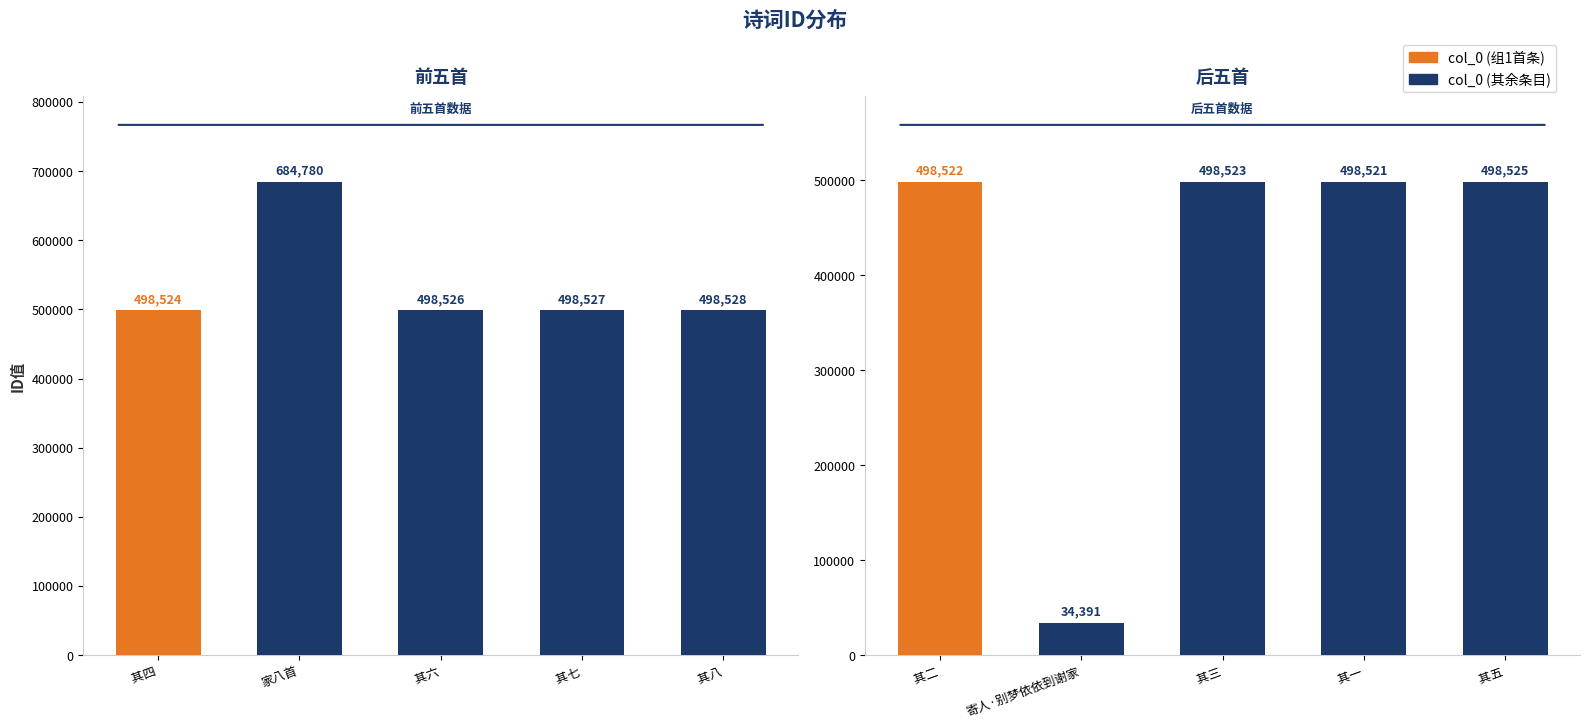

Which has a higher value,  其六 or 家八首?

家八首